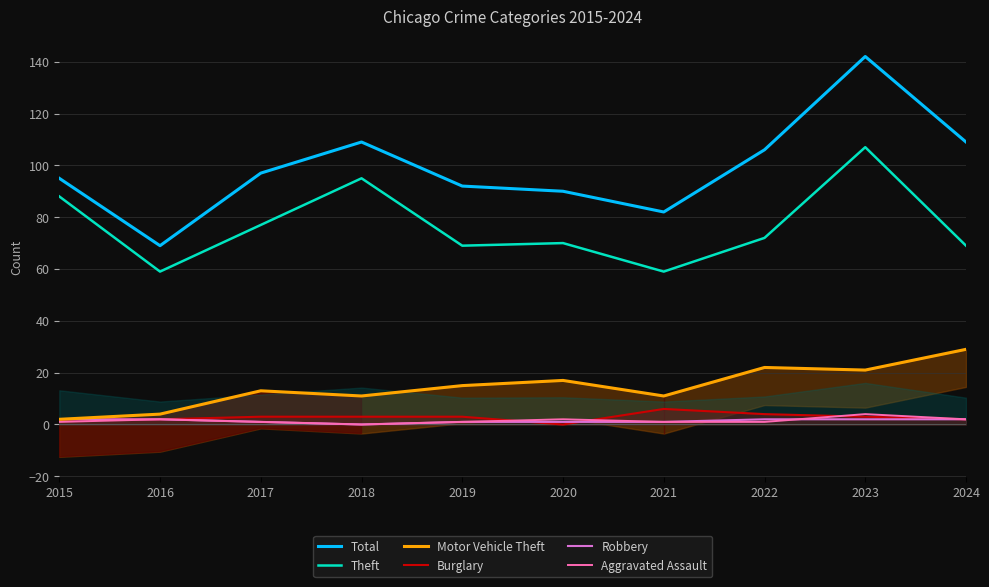

What are all the series names shown in the legend?

Total, Theft, Motor Vehicle Theft, Burglary, Robbery, Aggravated Assault